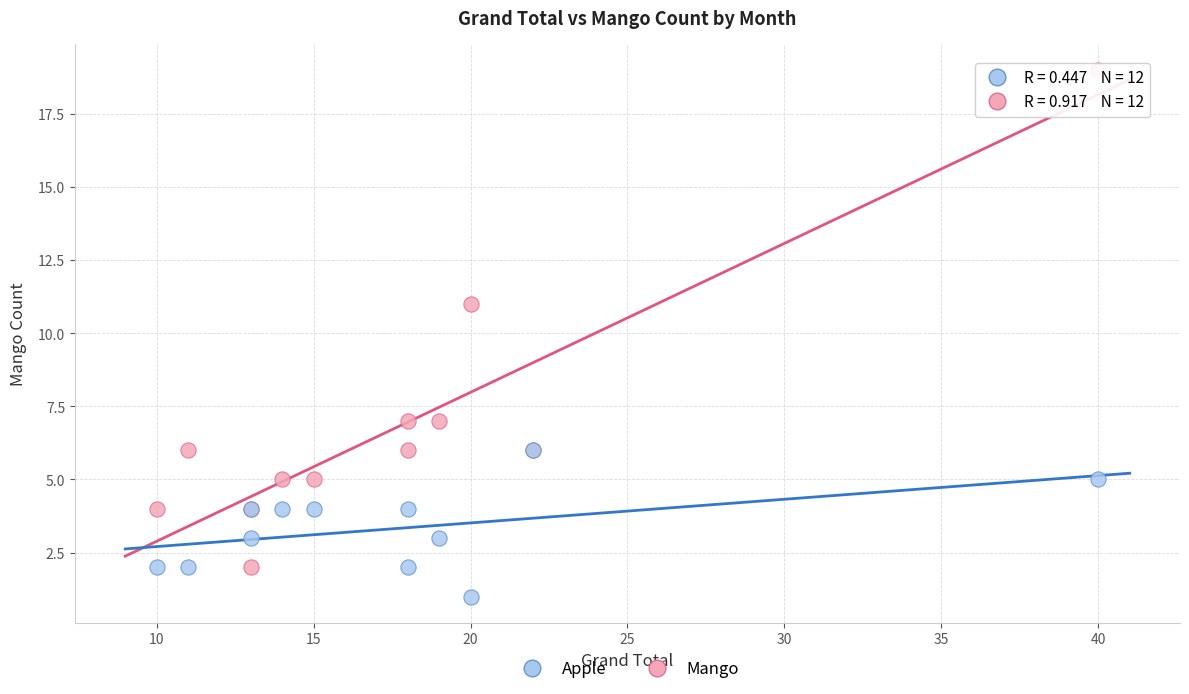

In the Mango series, what Y value is closest to 10?

11